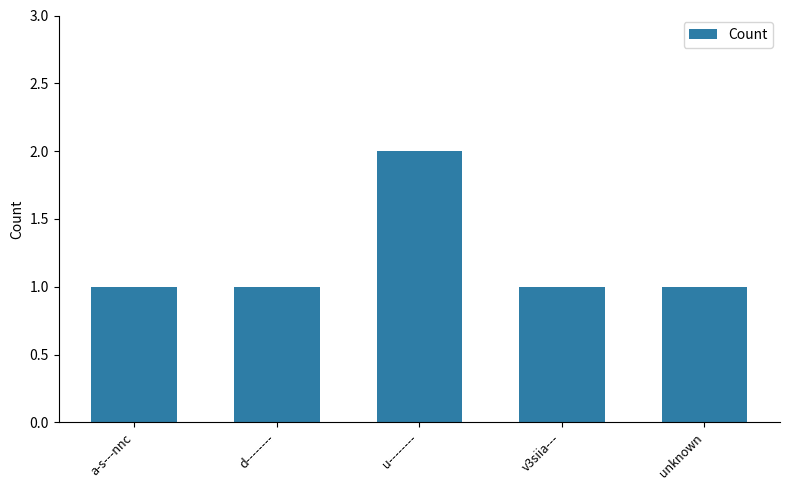

What is the average value?

1